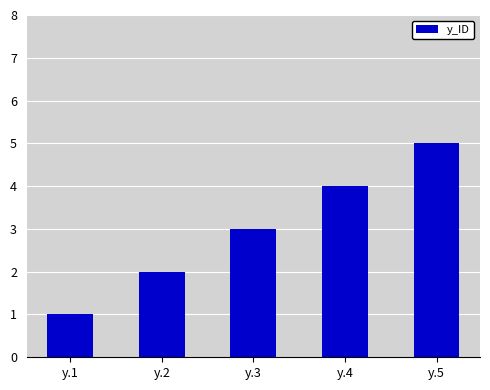

What is the greatest value displayed?

5